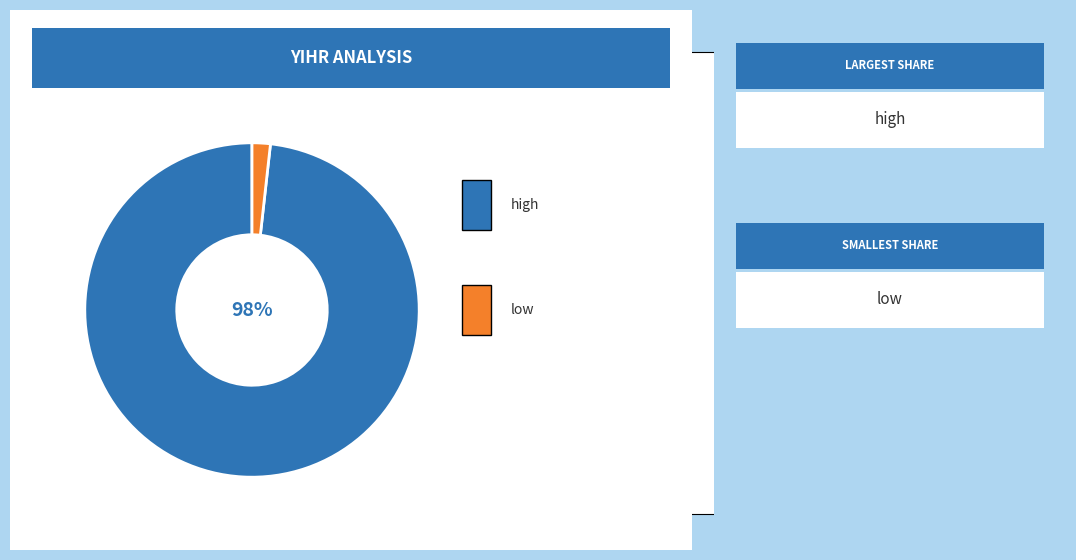

To the nearest percent, what is the difference between the largest and smallest slice percentages?

96%